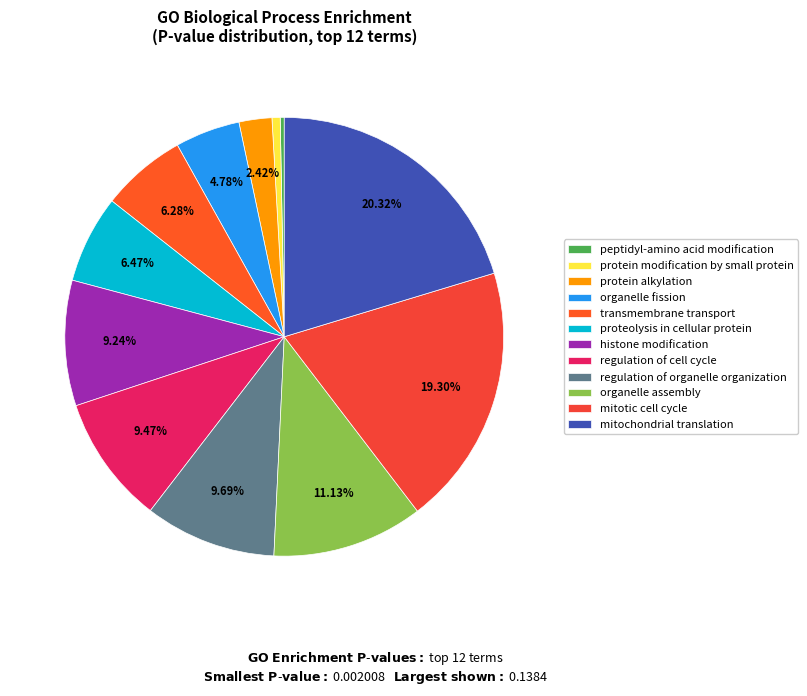

Combined, do mitochondrial translation and organelle assembly account for over 50%?

No